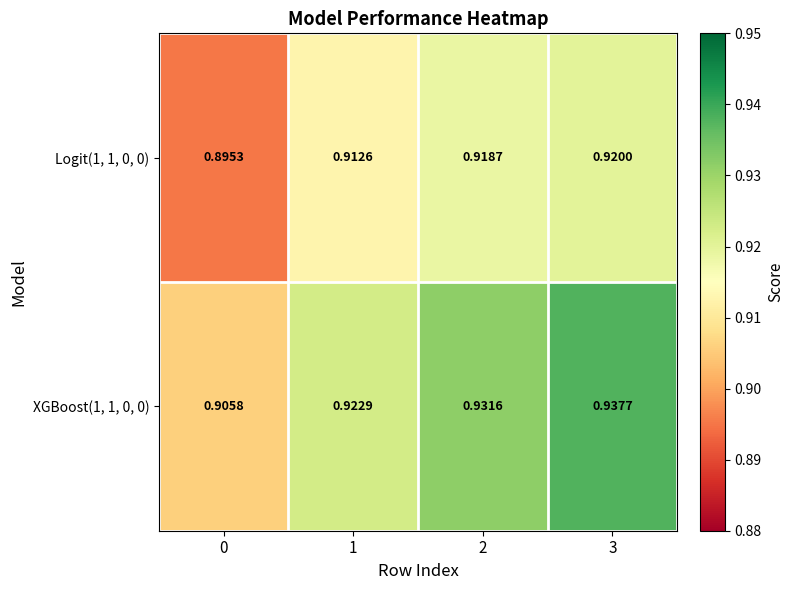

Is the value of Logit(1, 1, 0, 0) at 0 greater than the value of XGBoost(1, 1, 0, 0) at 0?

No